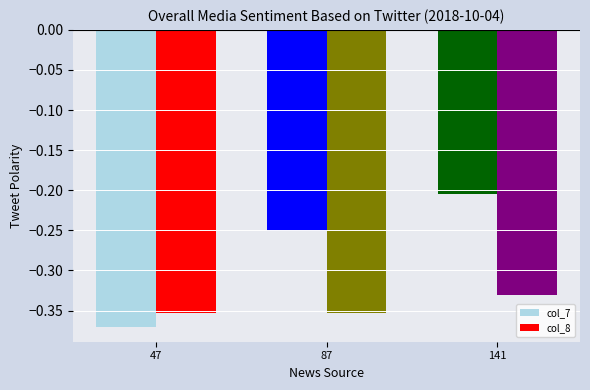

Which category has the highest value in the col_8 series?

141